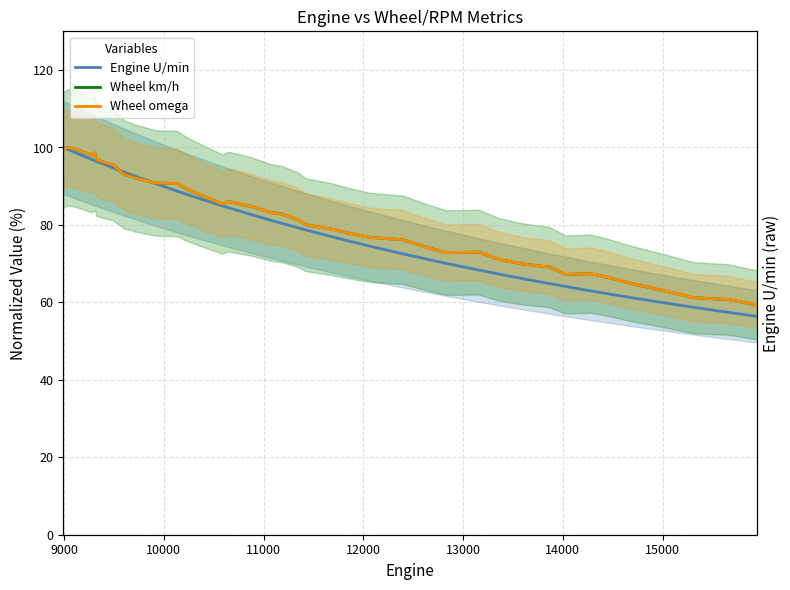

Reading left to right, what are all the values shown in this chart?

Engine U/min: 100.0	99.6	98.9	96.9	96.6	96.4	94.7	93.6	93.0	92.7	90.7	88.7	88.1	87.0	85.0	84.4	82.7	81.2	80.4	79.3	78.7	77.0	75.9	74.5	72.5	71.1	70.1	68.3	67.3	66.1	64.9	64.1	63.0	62.2	61.3	60.3	60.0	58.7	57.4	56.4
Wheel km/h: 99.4	100.0	99.8	98.0	98.6	96.8	95.5	92.9	92.6	92.2	90.8	90.7	89.5	88.0	85.4	86.0	84.8	83.2	82.8	81.4	80.1	78.9	77.9	76.8	76.2	74.2	72.9	73.0	71.1	69.9	69.1	67.2	67.4	66.5	65.0	63.6	63.1	61.2	60.7	59.3
Wheel omega: 99.4	100.0	99.8	98.0	98.6	96.8	95.5	92.9	92.6	92.2	90.8	90.7	89.5	88.0	85.4	86.0	84.8	83.2	82.8	81.4	80.1	78.9	77.9	76.8	76.2	74.2	72.9	73.0	71.1	69.9	69.1	67.2	67.4	66.5	65.0	63.6	63.1	61.2	60.7	59.3